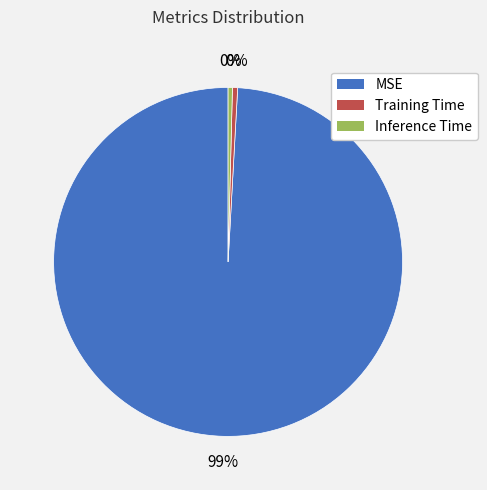

How many segments does this pie chart have?

3